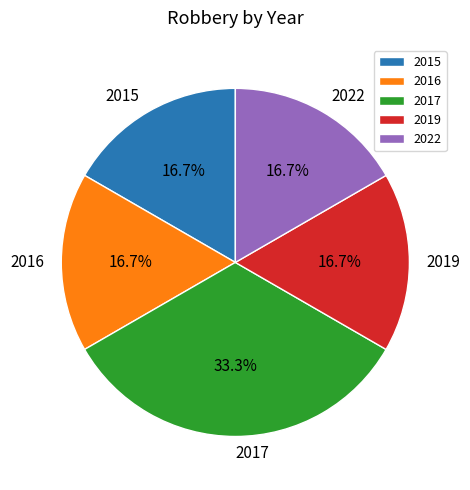

Approximately how many times larger is the value at 2017 compared to 2016?

2.0